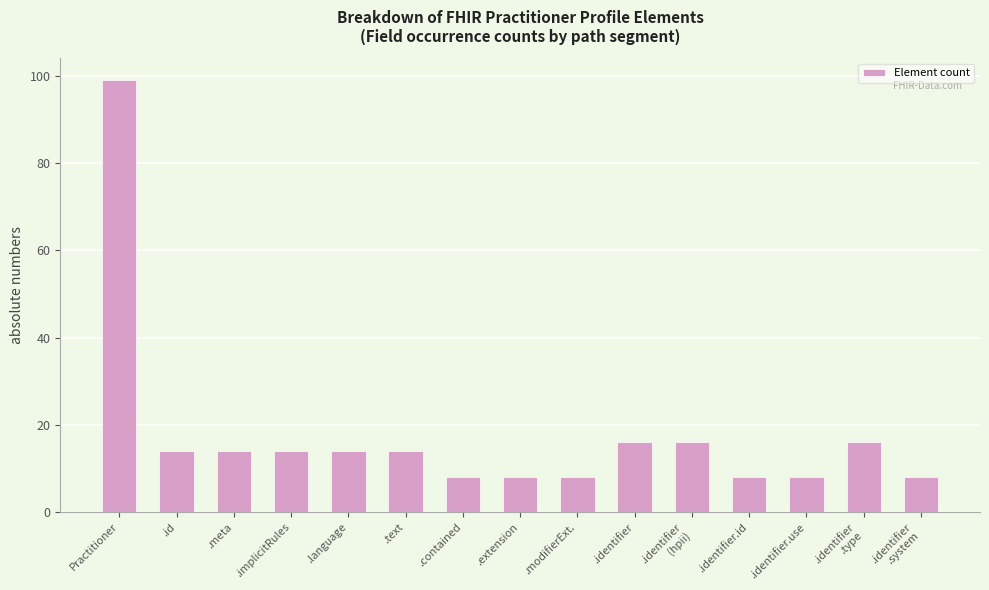

What is the sum of the values at Practitioner and .identifier?

115